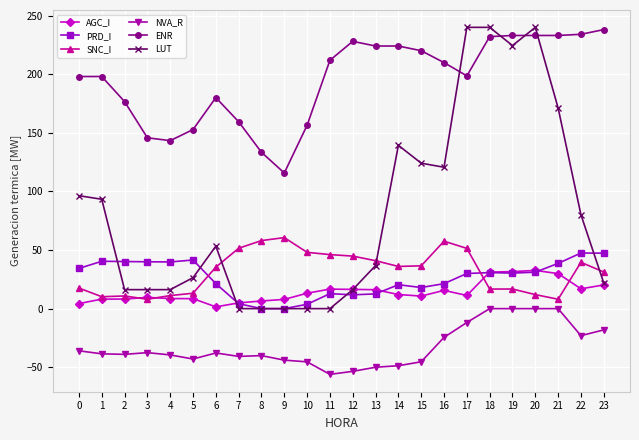

Between 1 and 6, which series saw the biggest shift?

LUT